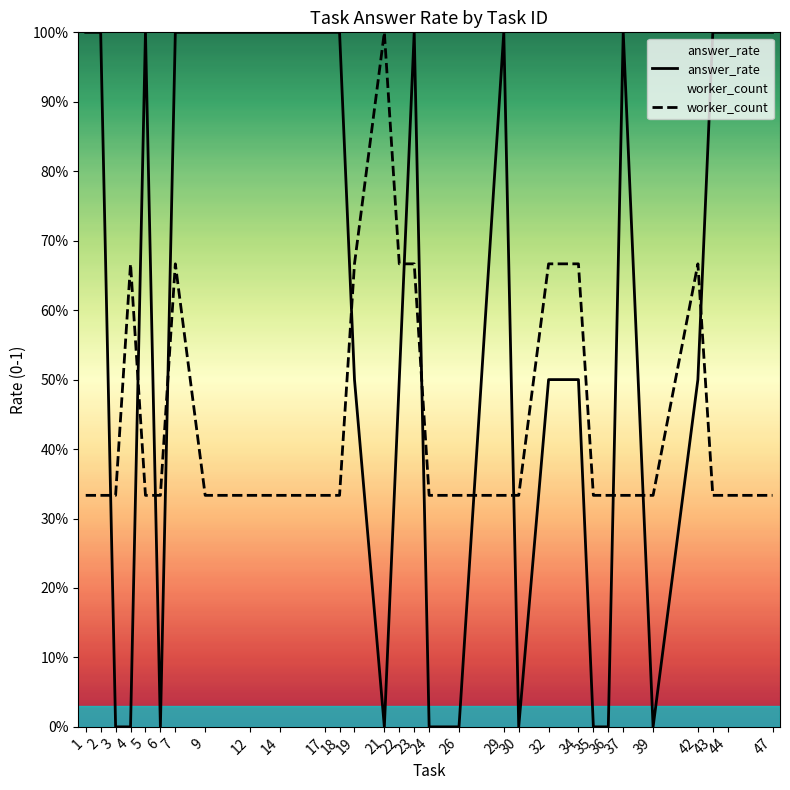

Where is the first local maximum for answer_rate?

5